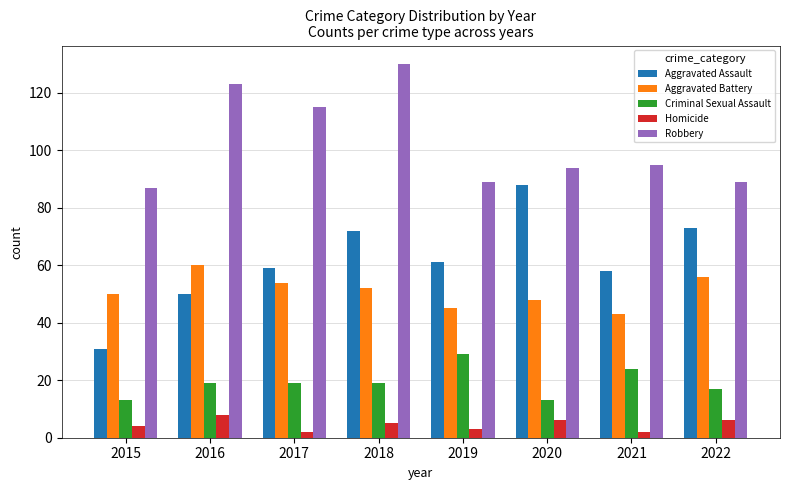

What is the maximum value for Aggravated Assault?

88